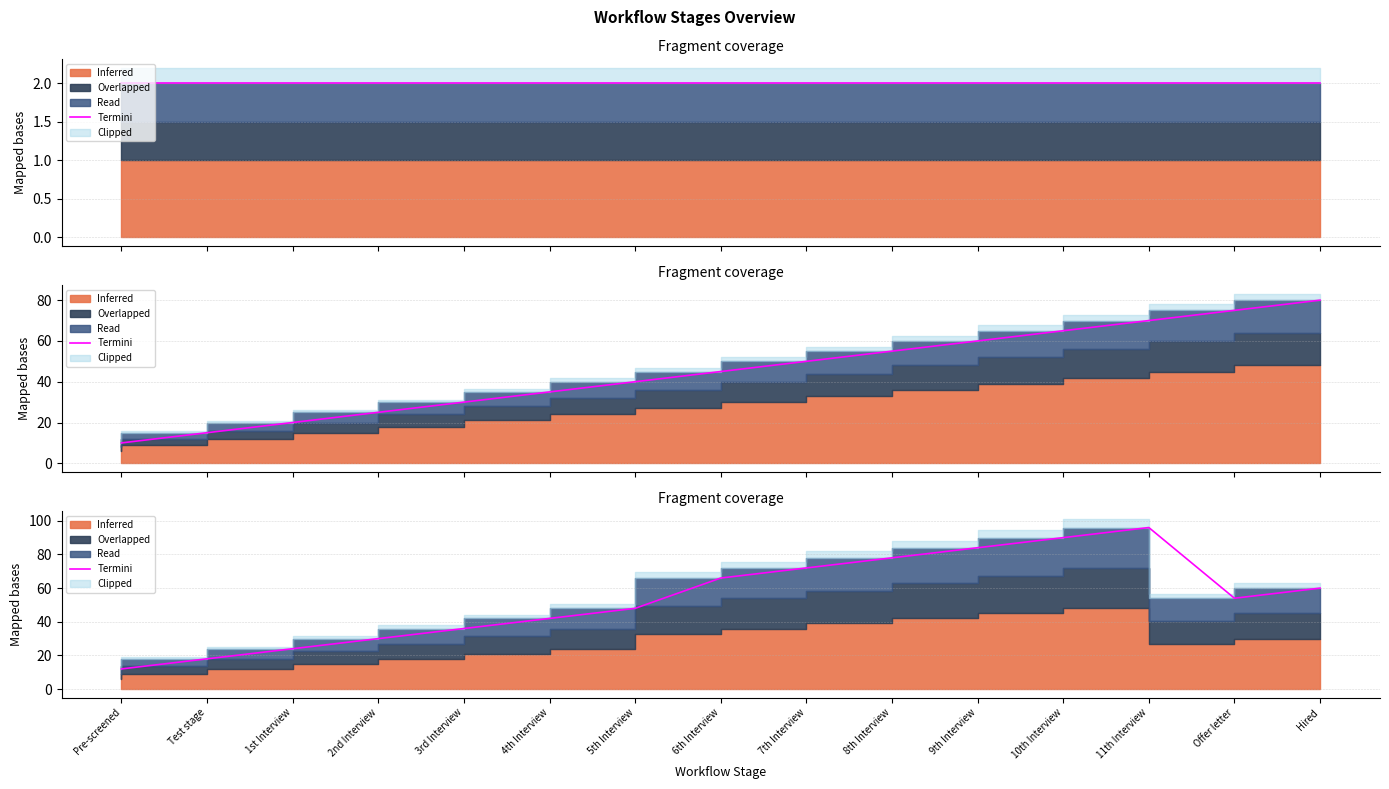

Reading right to left, extract all data points from this chart.

Hired=60	Offer letter=54	11th Interview=96	10th Interview=90	9th Interview=84	8th Interview=78	7th Interview=72	6th Interview=66	5th Interview=48	4th Interview=42	3rd Interview=36	2nd Interview=30	1st Interview=24	Test stage=18	Pre-screened=12